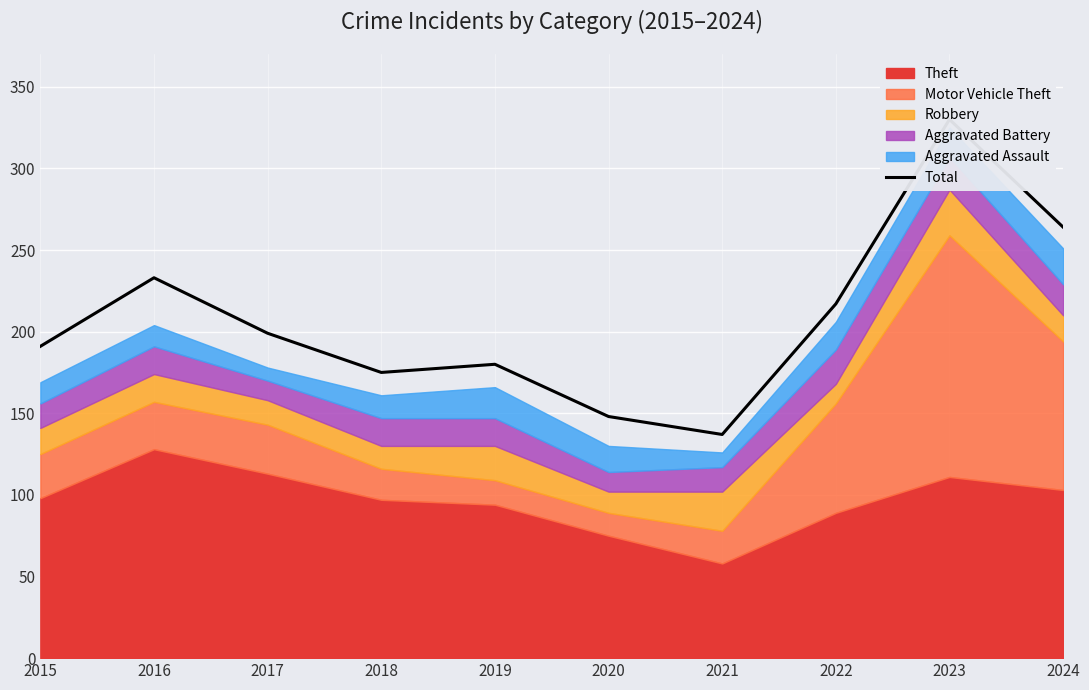

At which category does the data reach its first local peak?

2016